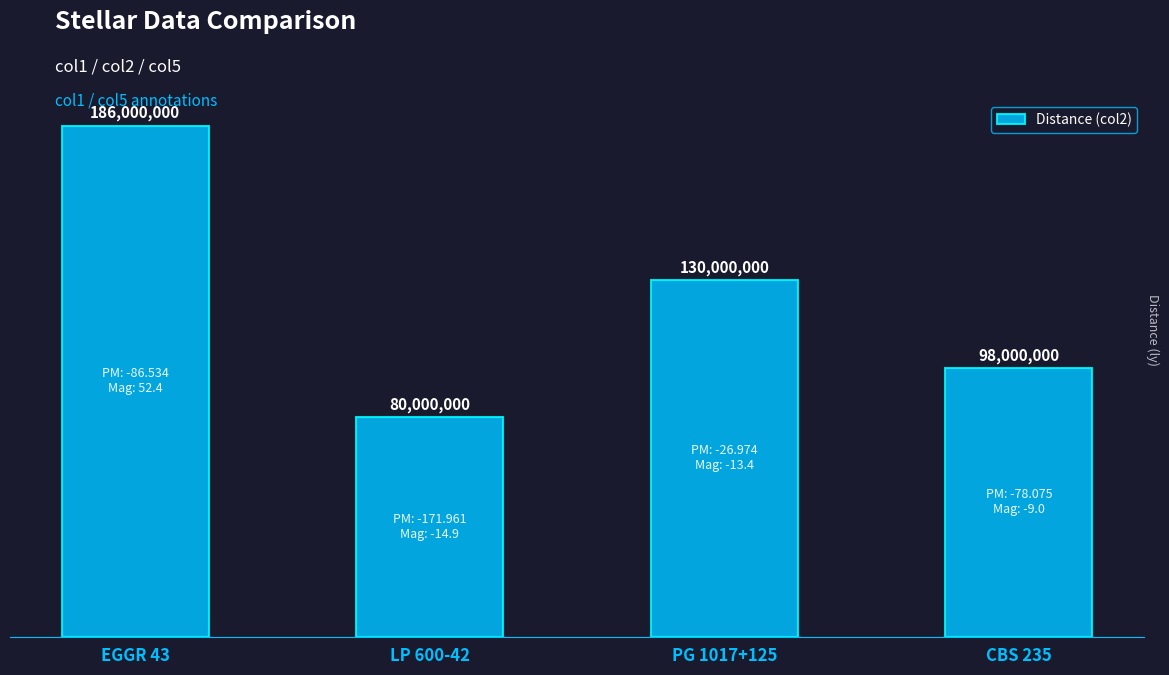

What is the difference between the values at PG 1017+125 and EGGR 43?

56000000